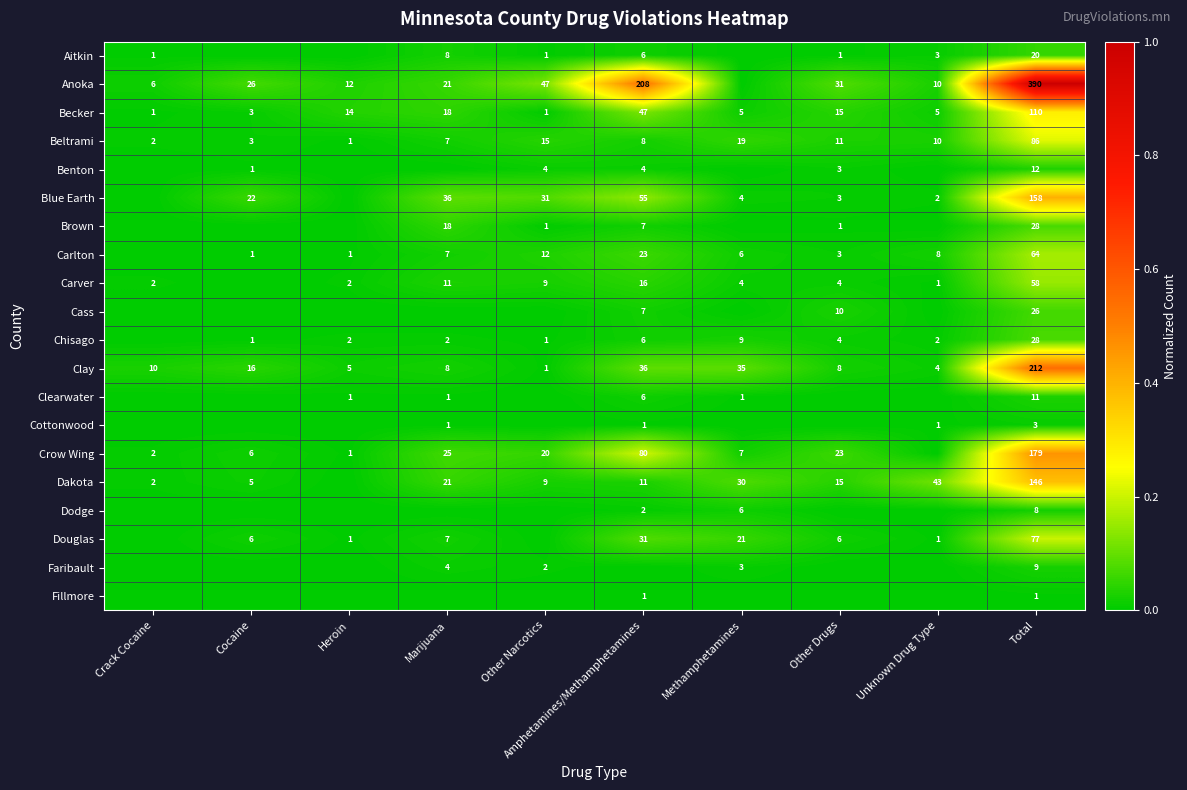

What is the difference between the highest and lowest values at Total?

389